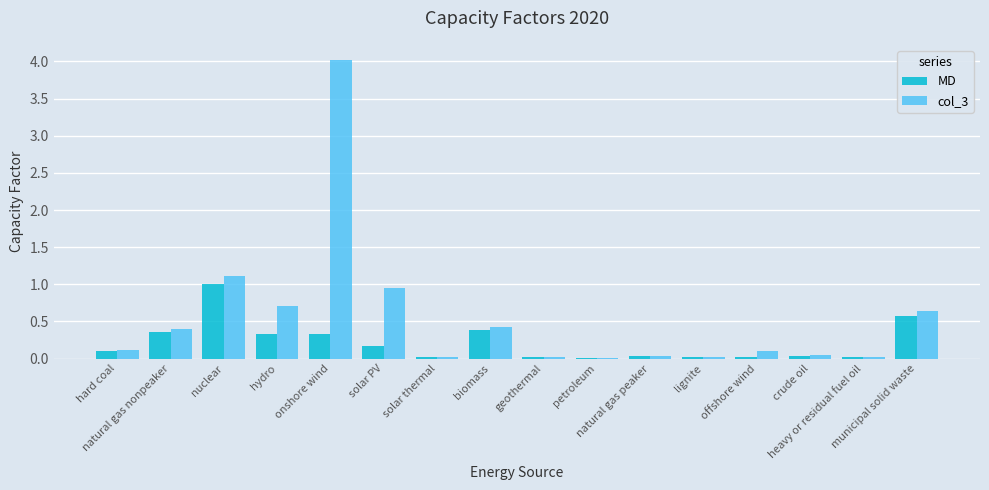

What is the sum of all MD values?

3.4